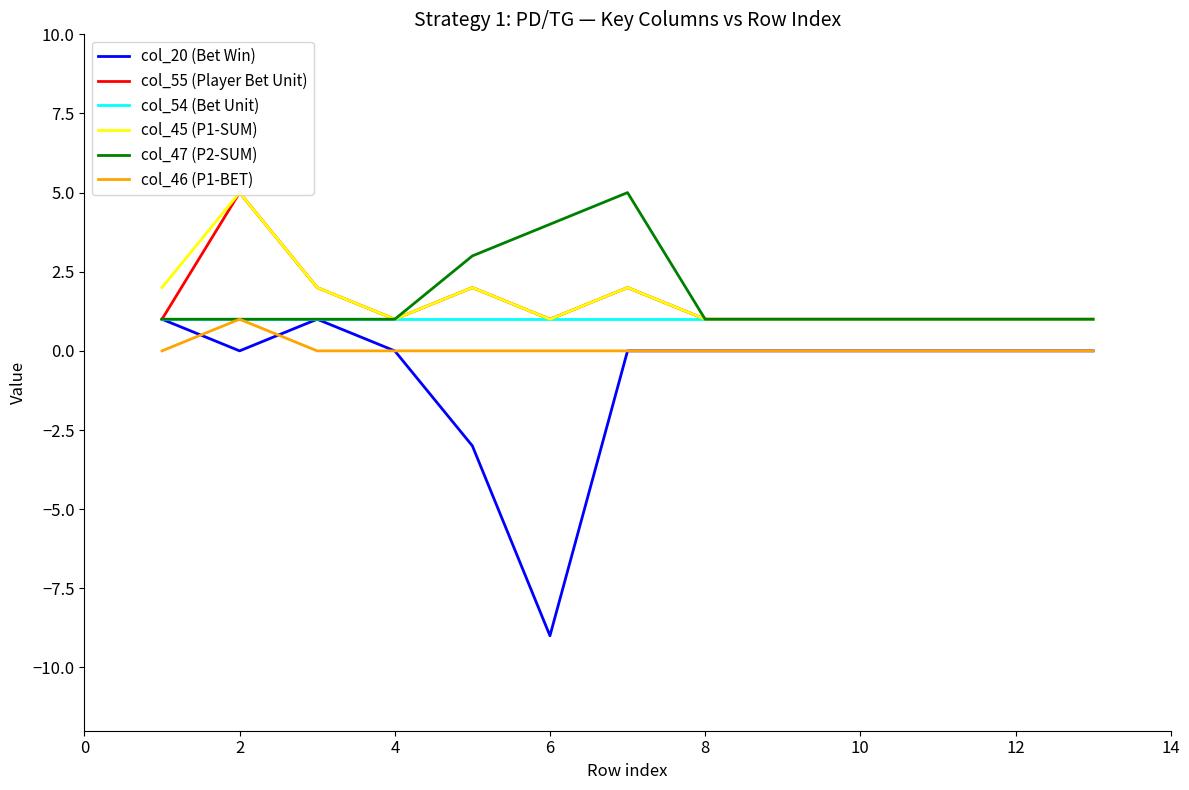

True or false: col_45 (P1-SUM) and col_46 (P1-BET) intersect in this chart.

False